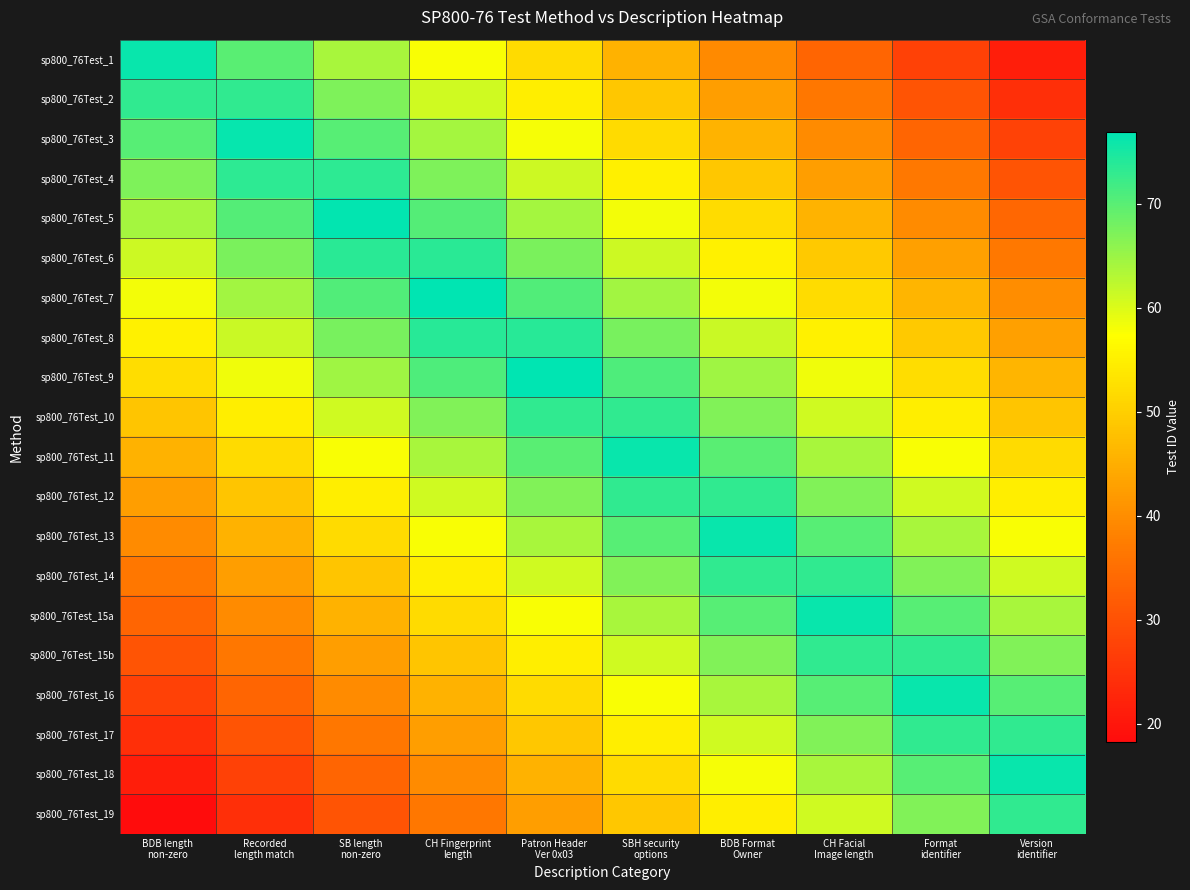

At which category does the chart reach its minimum across all series?

BDB length
non-zero